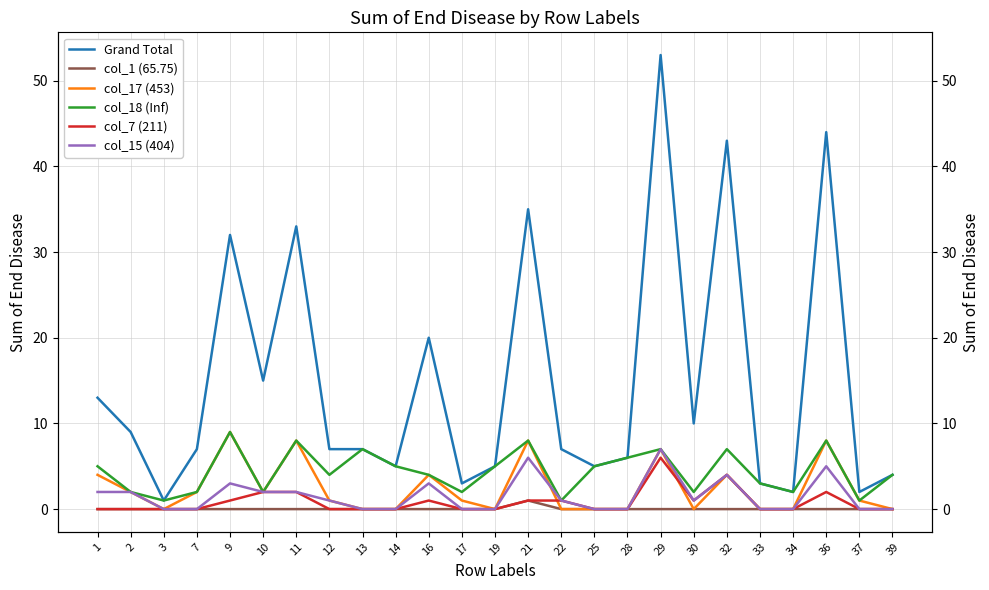

How many lines are shown in the chart?

6